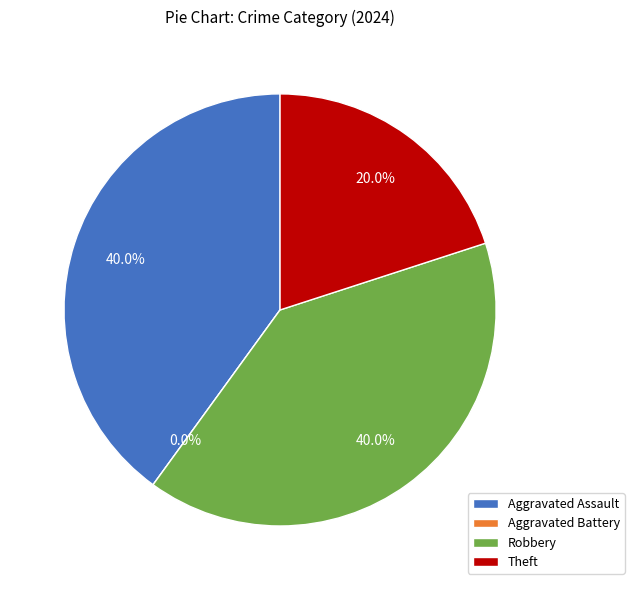

What is the total percentage of Theft and Aggravated Battery?

20.0%